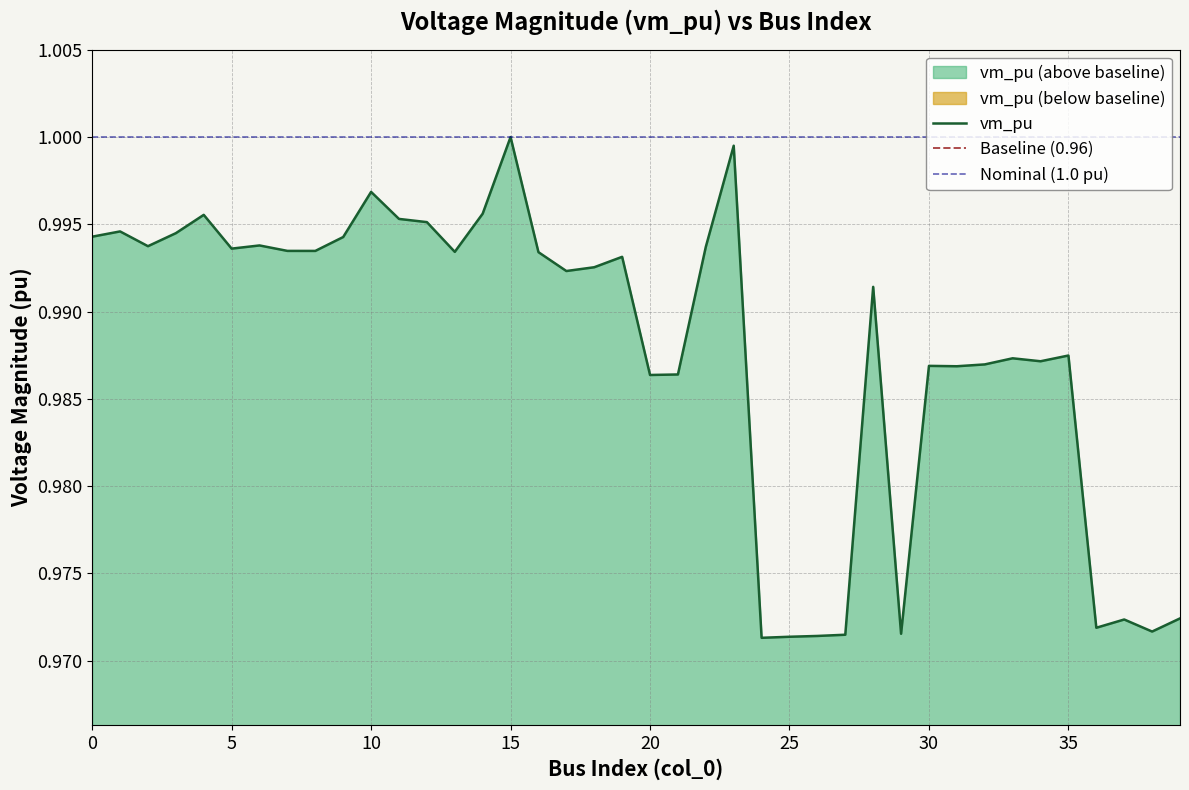

The value at 30 is 0.6. True or false?

False